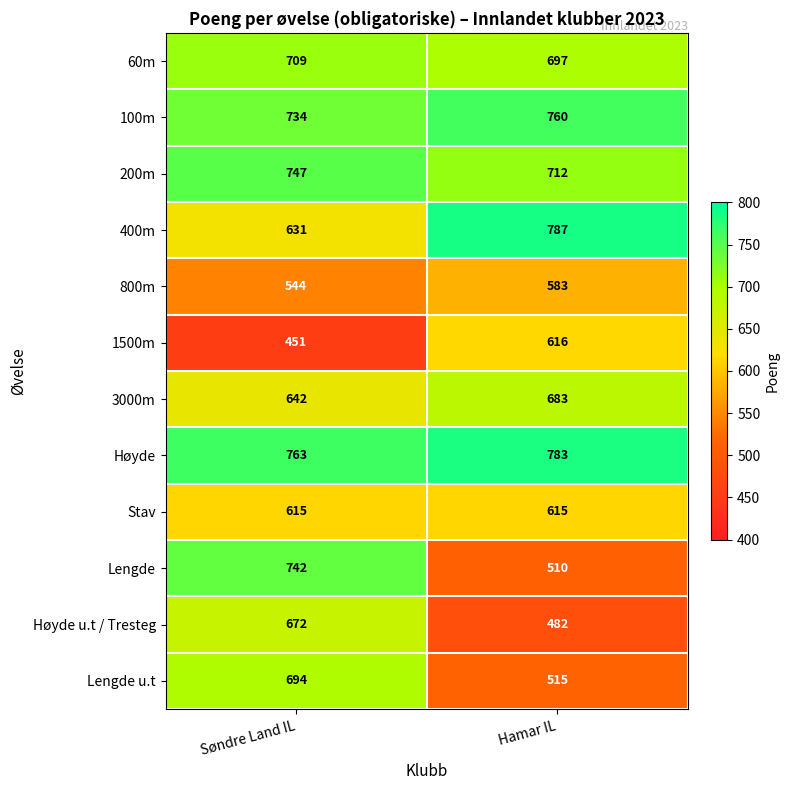

Is it true that Lengde u.t equals 515 at Hamar IL?

True